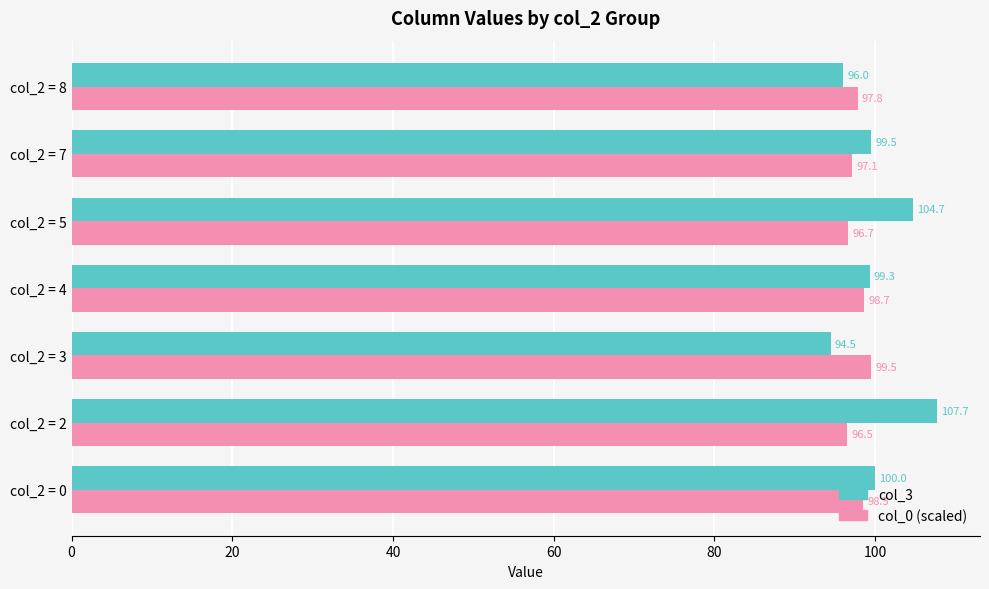

At which label is col_0 (scaled) closest to 98?

col_2 = 8